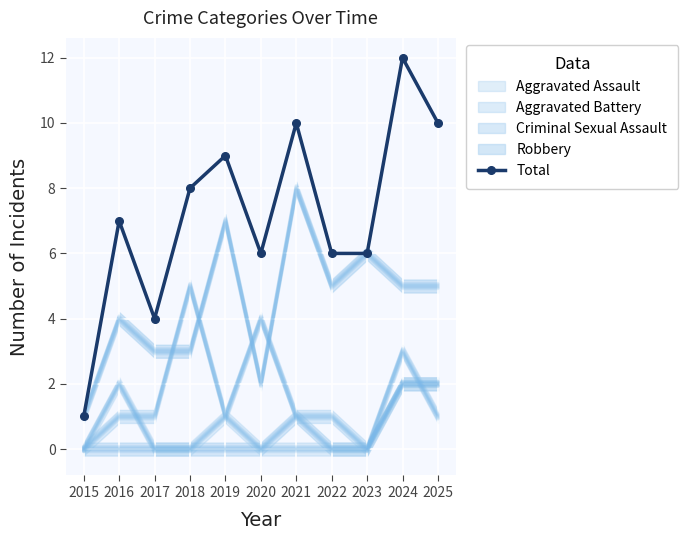

Approximately how many times larger is the value at 2025 compared to 2016?

1.4